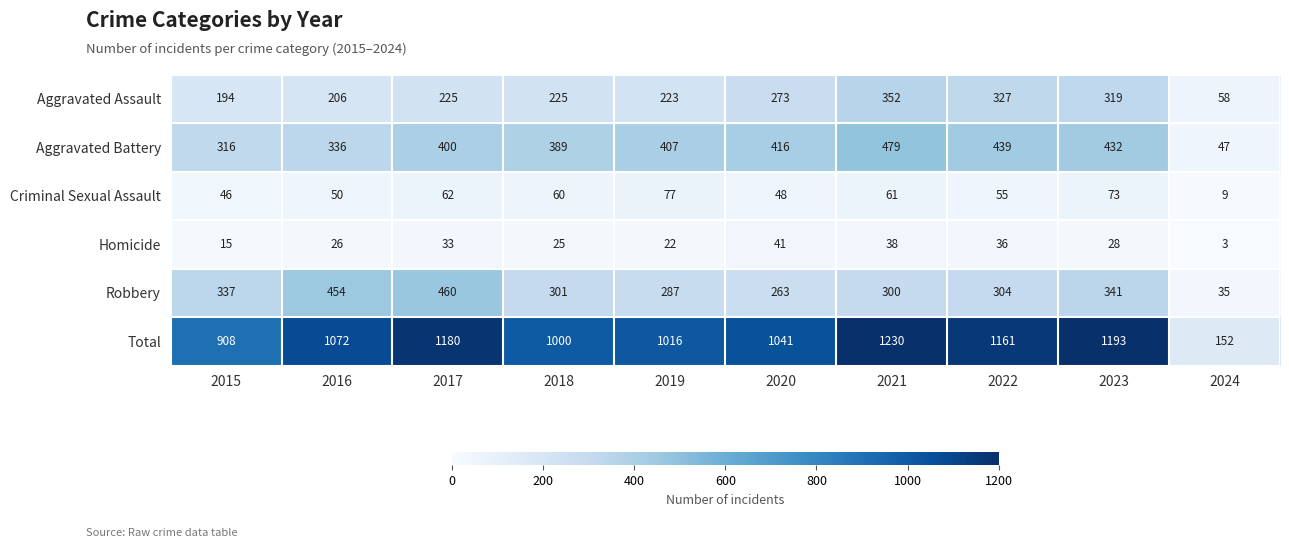

Rank the series at 2017 from highest to lowest value.

Total, Robbery, Aggravated Battery, Aggravated Assault, Criminal Sexual Assault, Homicide